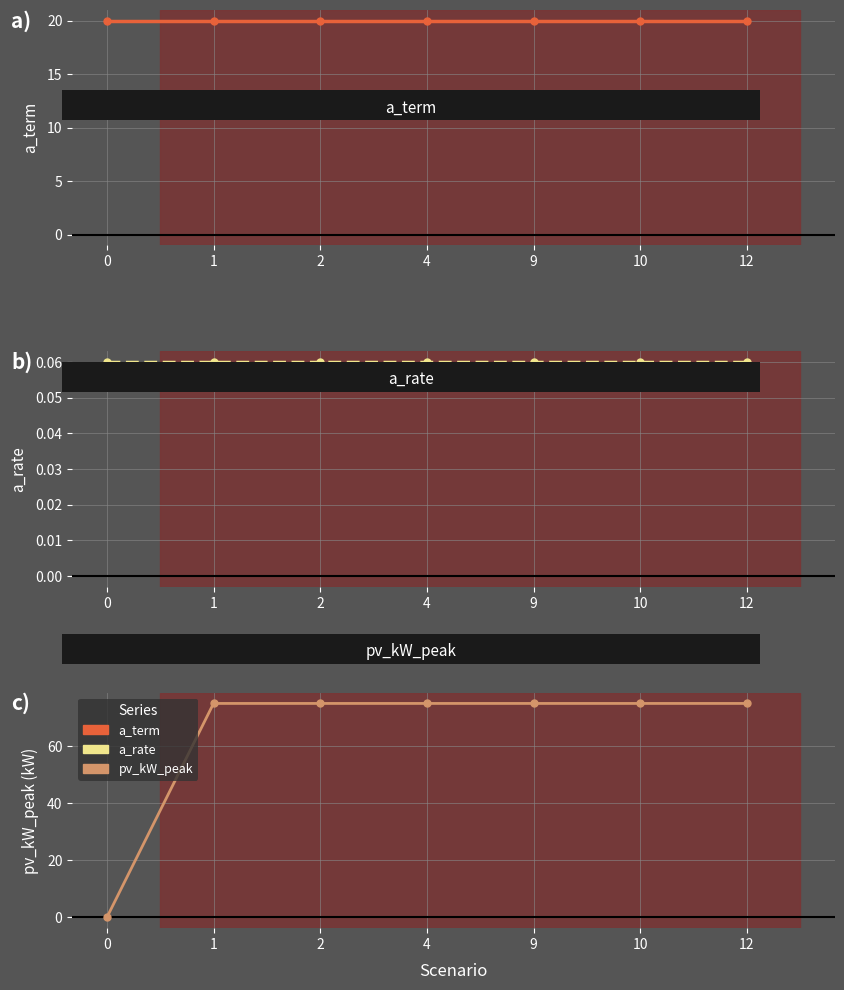

Does the chart have visible grid lines?

Yes